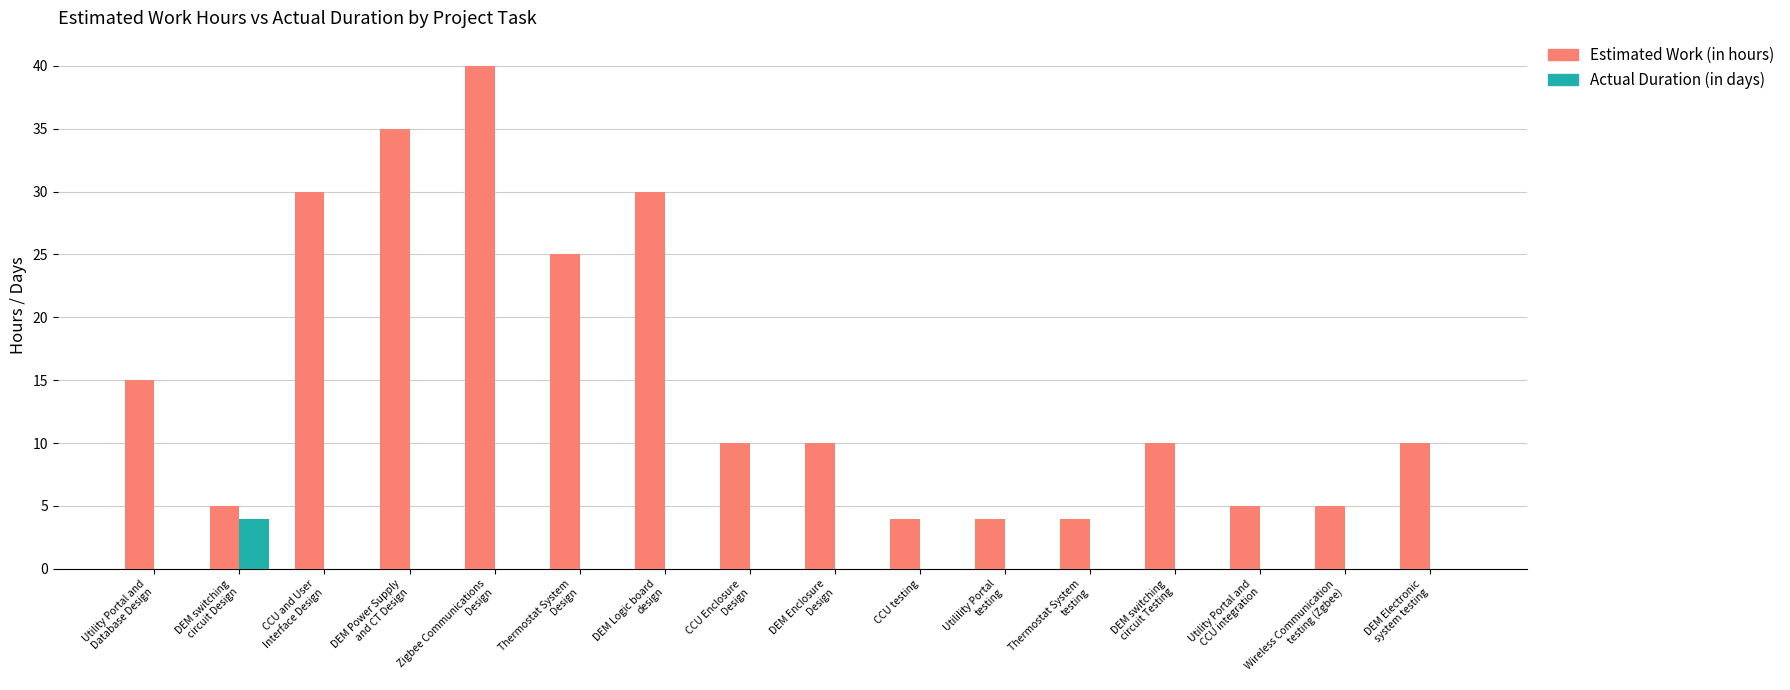

At which category is the sum across all series the highest?

Zigbee Communications
Design